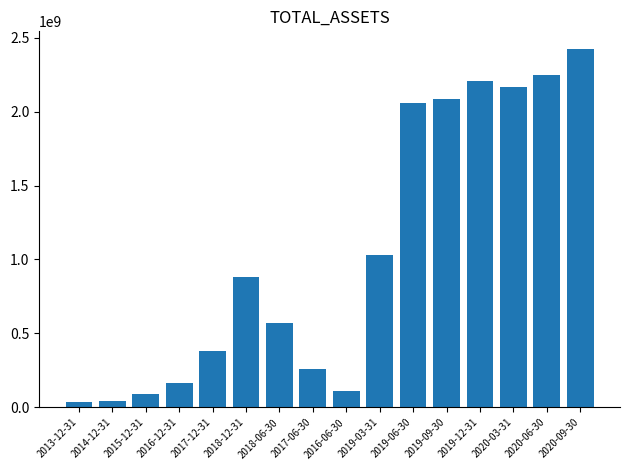

The chart shows a value of 629397927.2 at 2020-03-31. True or false?

False